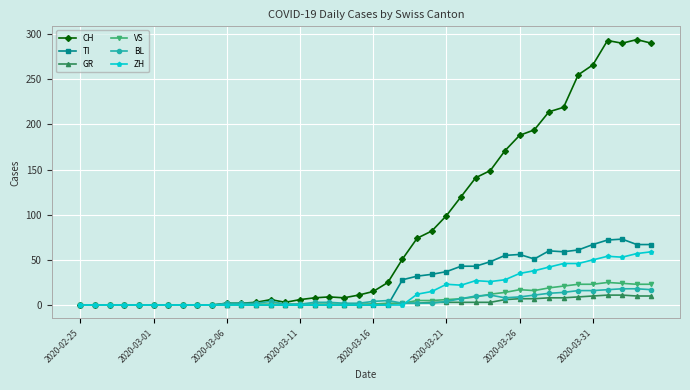

What is the maximum value for ZH?

59